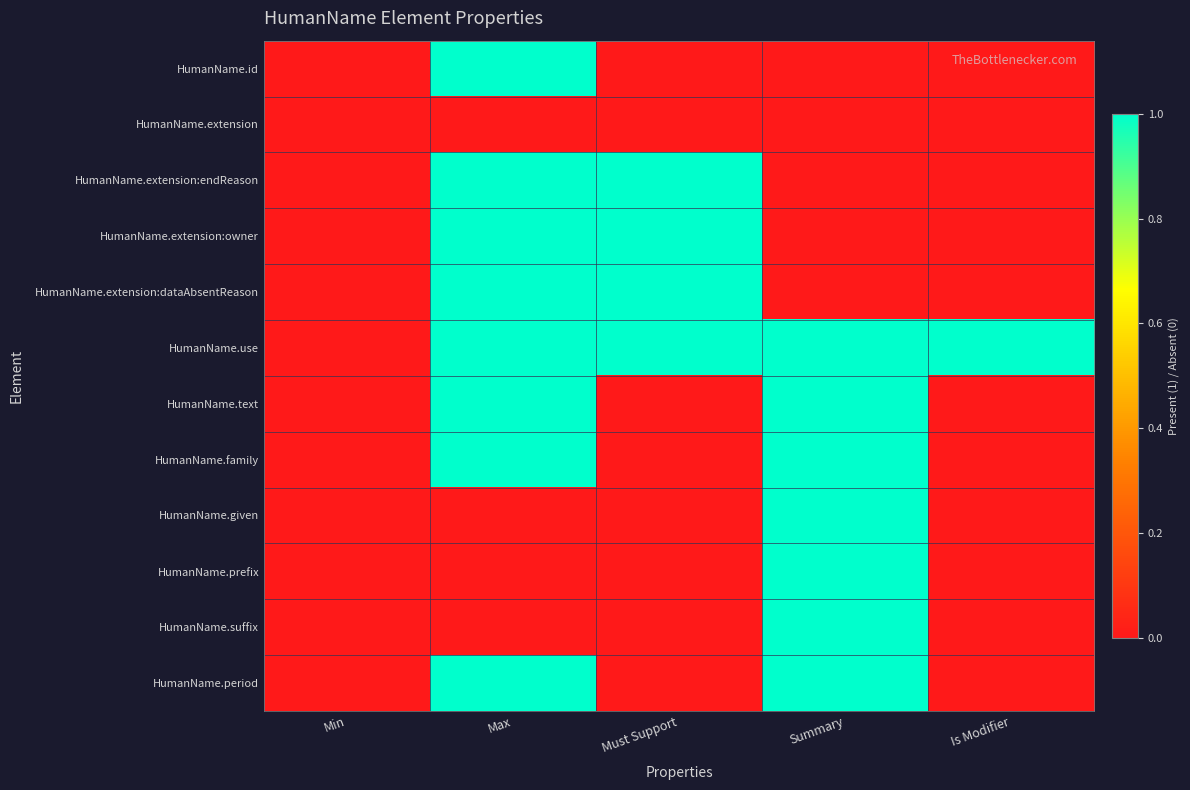

Reading left to right, list all the values displayed in this chart.

HumanName.id: Min=0	Max=1	Must Support=0	Summary=0	Is Modifier=0
HumanName.extension: Min=0	Max=0	Must Support=0	Summary=0	Is Modifier=0
HumanName.extension:endReason: Min=0	Max=1	Must Support=1	Summary=0	Is Modifier=0
HumanName.extension:owner: Min=0	Max=1	Must Support=1	Summary=0	Is Modifier=0
HumanName.extension:dataAbsentReason: Min=0	Max=1	Must Support=1	Summary=0	Is Modifier=0
HumanName.use: Min=0	Max=1	Must Support=1	Summary=1	Is Modifier=1
HumanName.text: Min=0	Max=1	Must Support=0	Summary=1	Is Modifier=0
HumanName.family: Min=0	Max=1	Must Support=0	Summary=1	Is Modifier=0
HumanName.given: Min=0	Max=0	Must Support=0	Summary=1	Is Modifier=0
HumanName.prefix: Min=0	Max=0	Must Support=0	Summary=1	Is Modifier=0
HumanName.suffix: Min=0	Max=0	Must Support=0	Summary=1	Is Modifier=0
HumanName.period: Min=0	Max=1	Must Support=0	Summary=1	Is Modifier=0